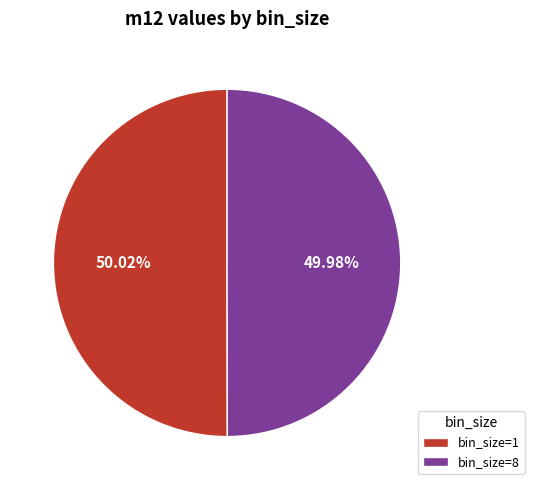

Is there any slice that represents more than half of the pie?

Yes